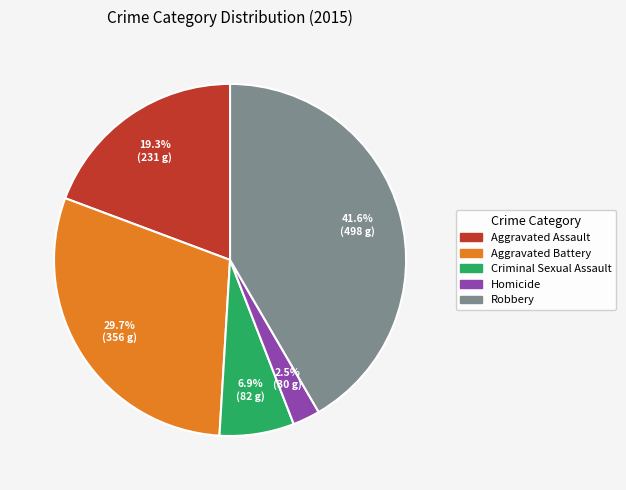

Combined, do Aggravated Assault and Robbery account for over 50%?

Yes